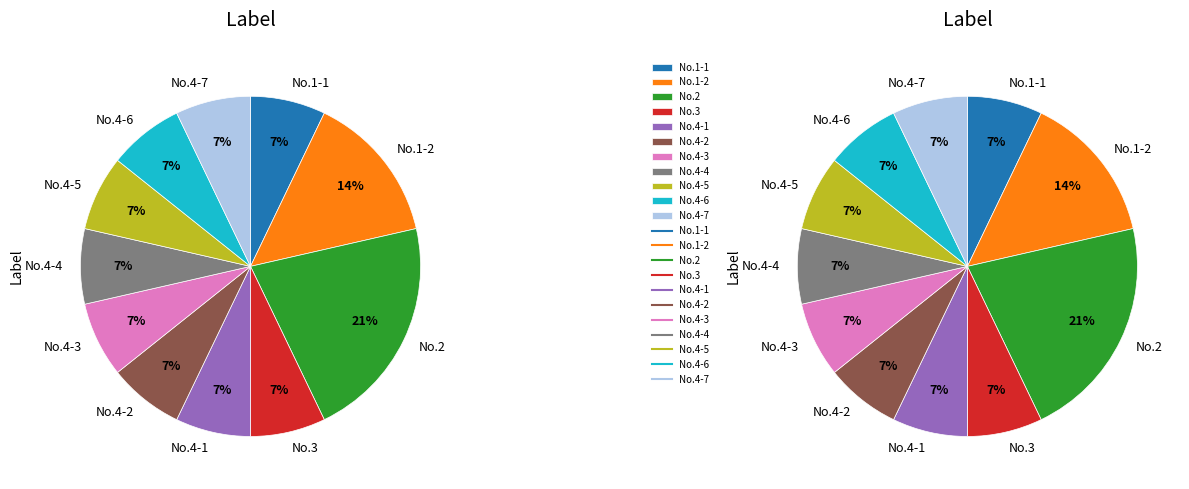

What is the ratio of the value at No.4-3 to the value at No.1-1?

1.0